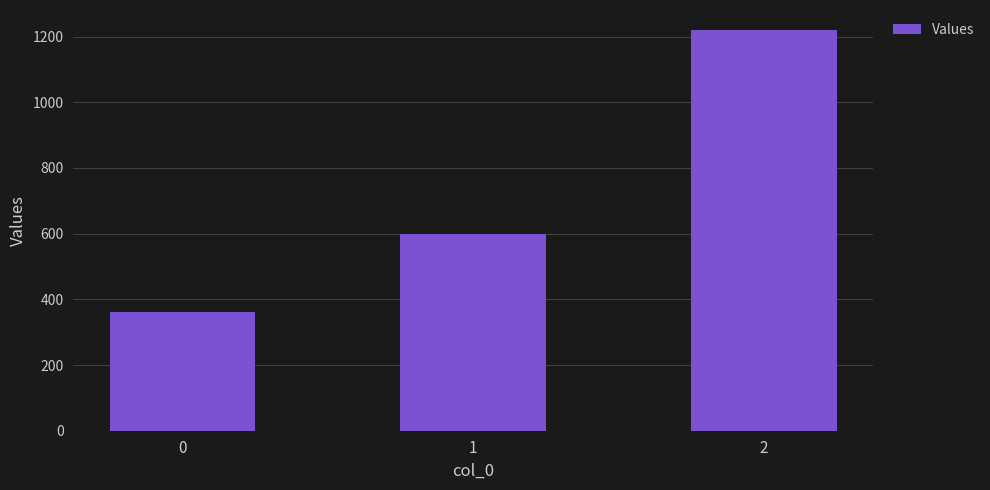

What is the approximate value at 0?

360